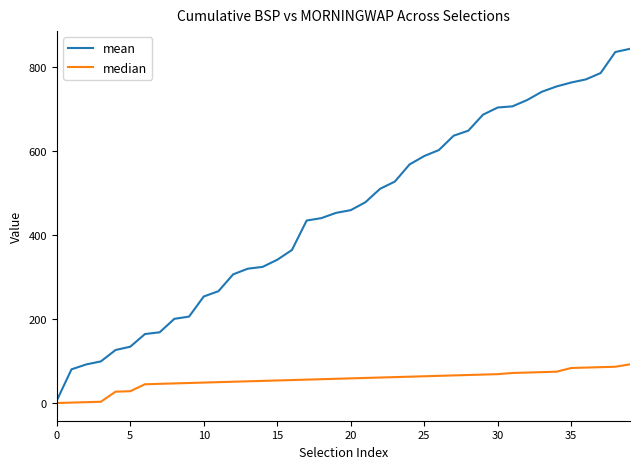

What is the maximum value shown in the chart?

842.7